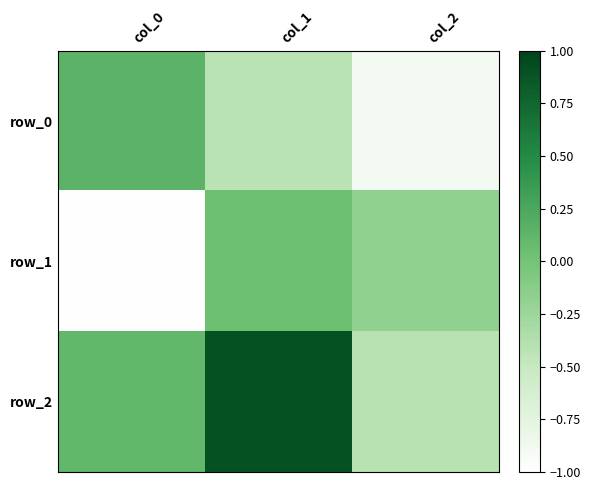

Reading right to left, extract all data points from this chart.

row_0: -0.9	-0.4	0.1
row_1: -0.2	0.0	-1.0
row_2: -0.4	0.9	0.1